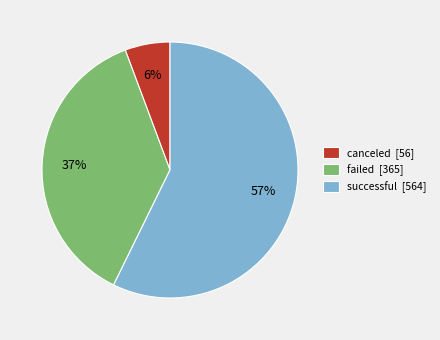

Is the sum of canceled and successful greater than half?

Yes